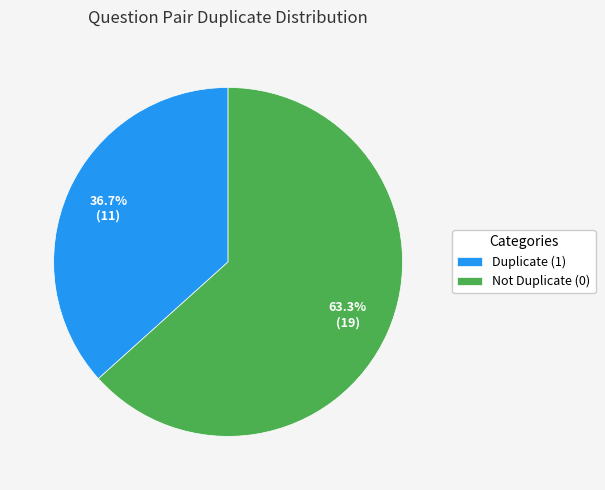

Which slice is the largest?

Not Duplicate (0)